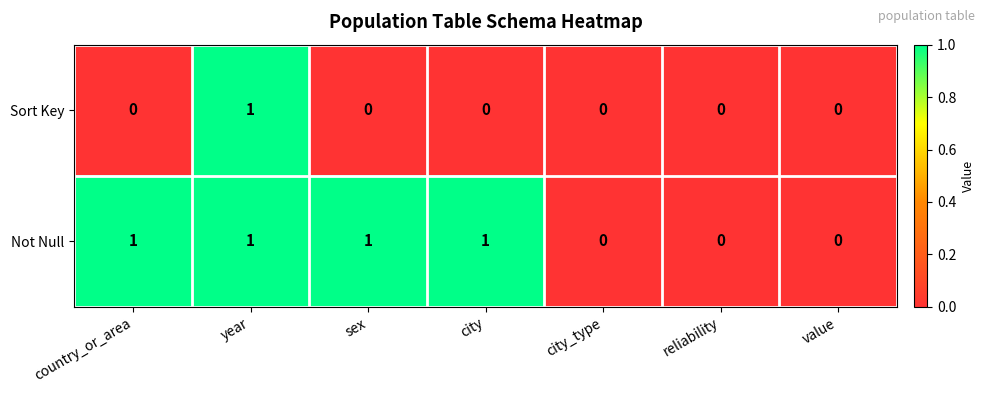

Between sex and city_type, which series saw the biggest shift?

Not Null